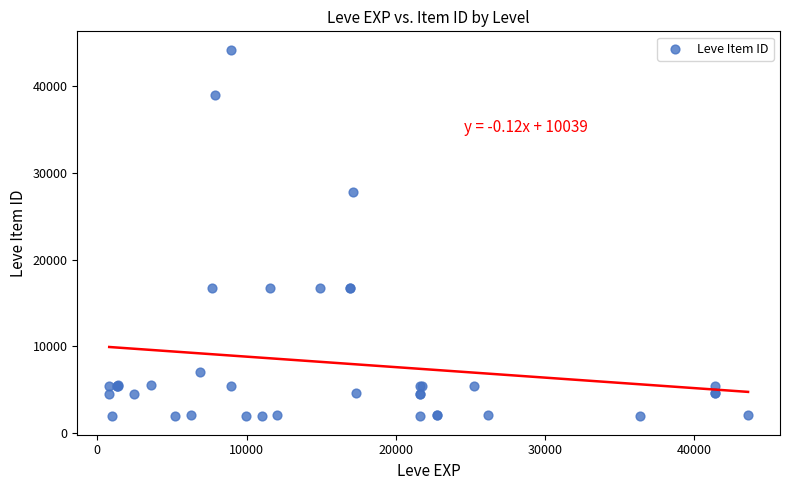

What Y value in the scatter plot is closest to 23052?

27772